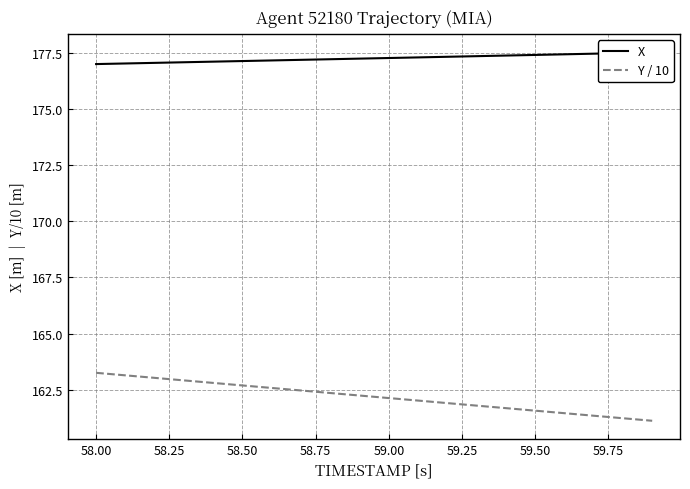

True or false: Y / 10 and X intersect in this chart.

False